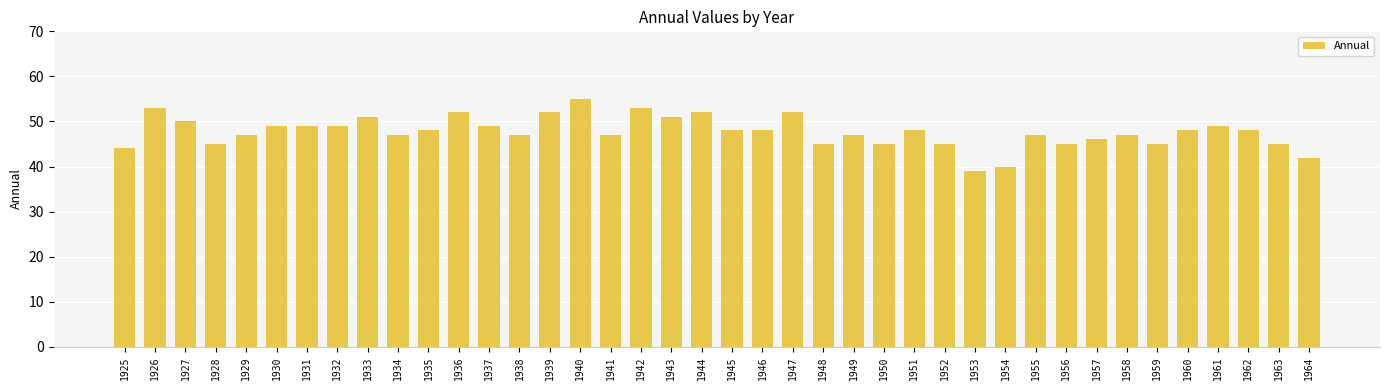

Reading left to right, what are all the values shown in this chart?

44	53	50	45	47	49	49	49	51	47	48	52	49	47	52	55	47	53	51	52	48	48	52	45	47	45	48	45	39	40	47	45	46	47	45	48	49	48	45	42